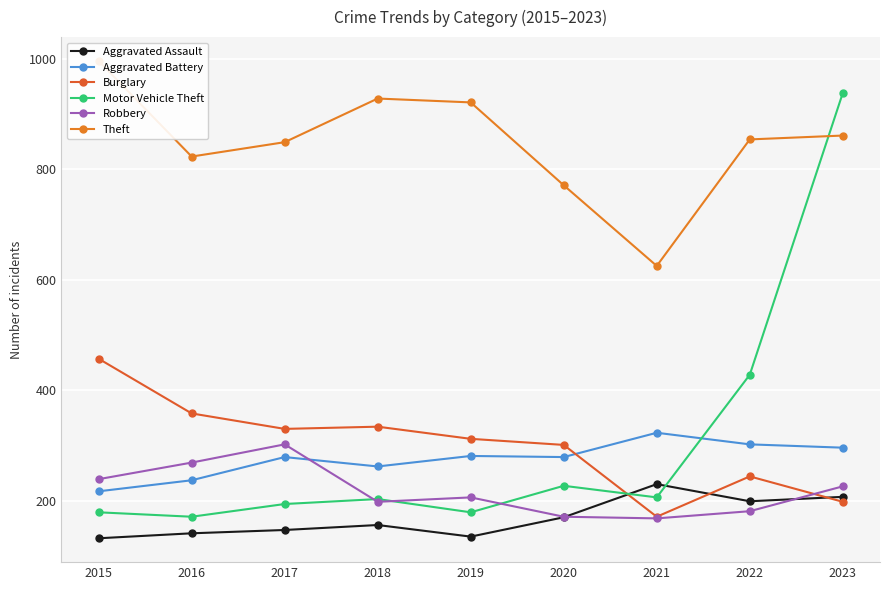

True or false: Aggravated Battery has more than 2 points higher than both neighbors.

True